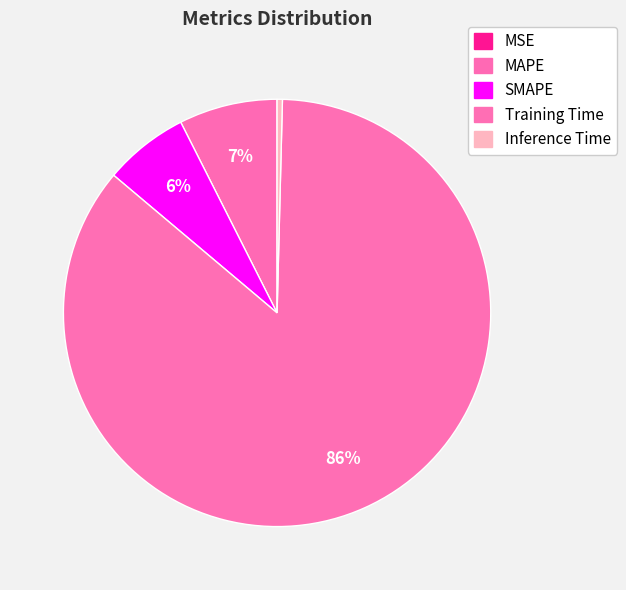

How many segments does this pie chart have?

5